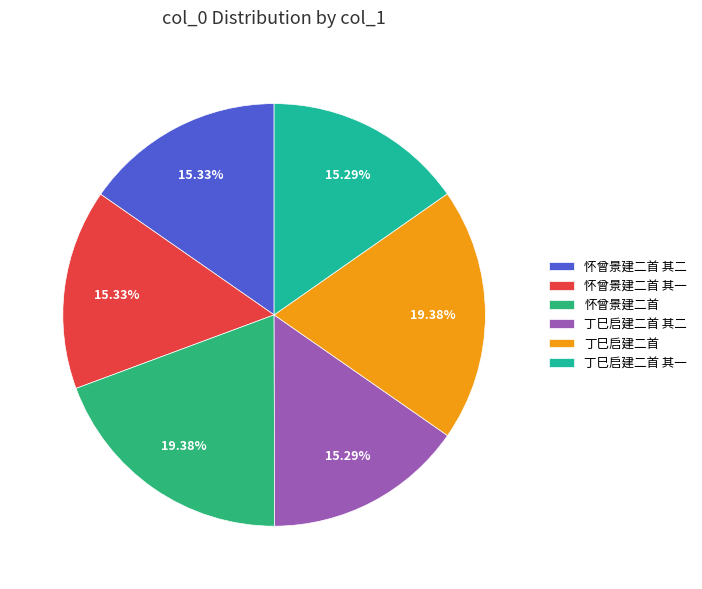

How many slices are in this pie chart?

6